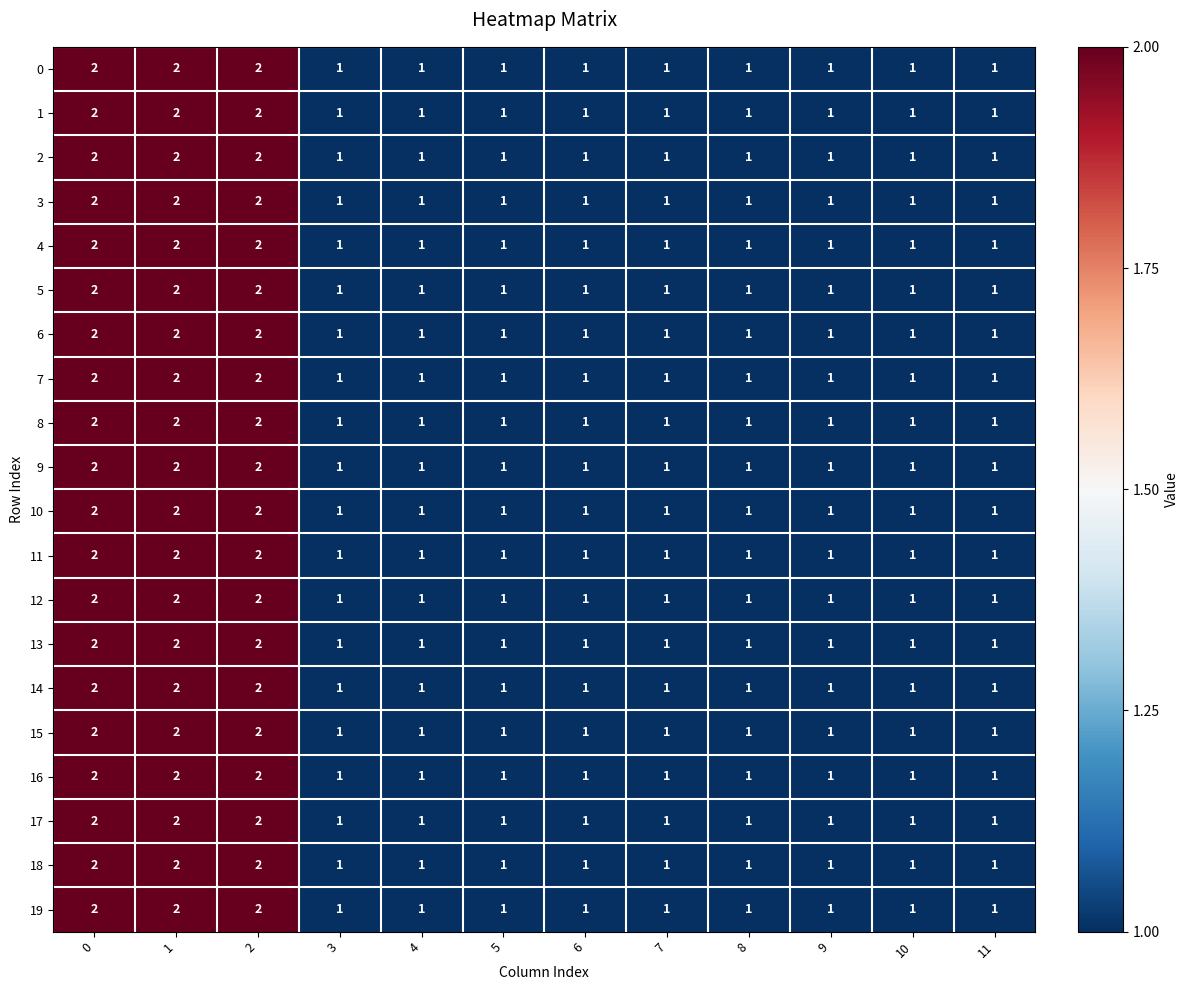

How many 7 values are between 1 and 2?

12